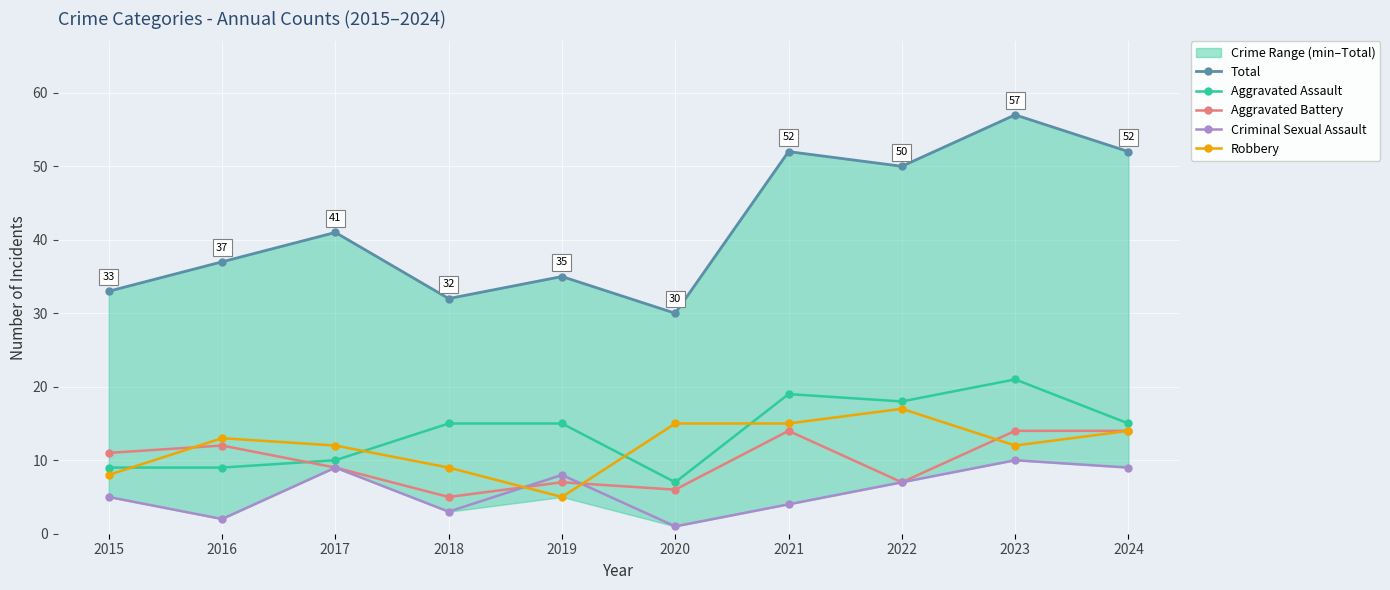

How many interior local valleys does the Total series have?

3